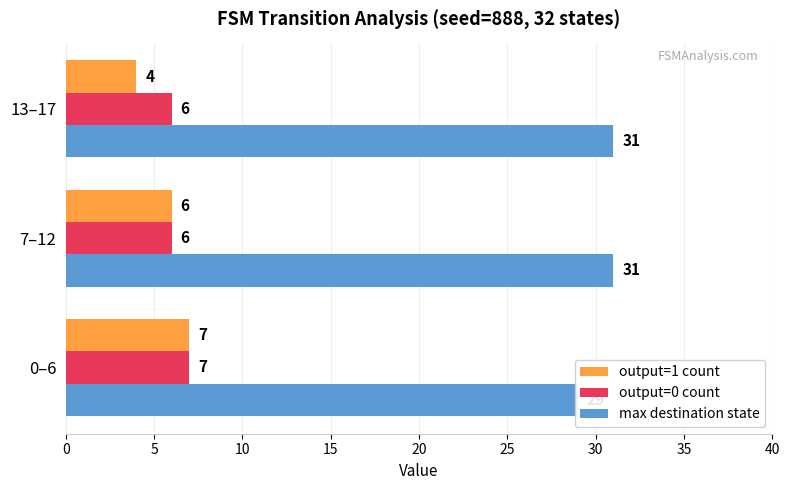

At 13–17, list the series in order from largest to smallest.

max destination state, output=0 count, output=1 count